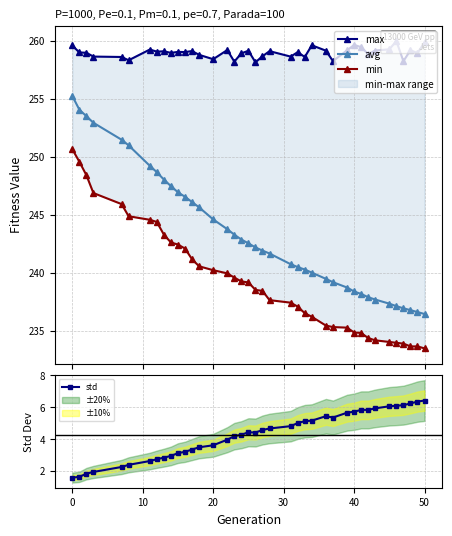

How many values in the min series are below 238?

18